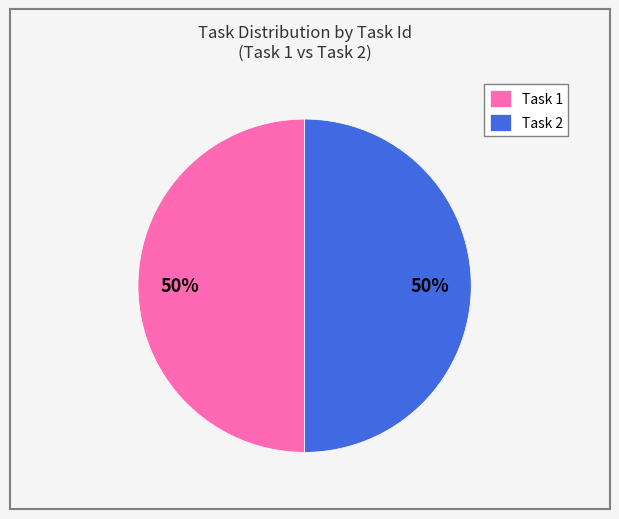

The Task 1 slice represents 63% of the pie. True or false?

False